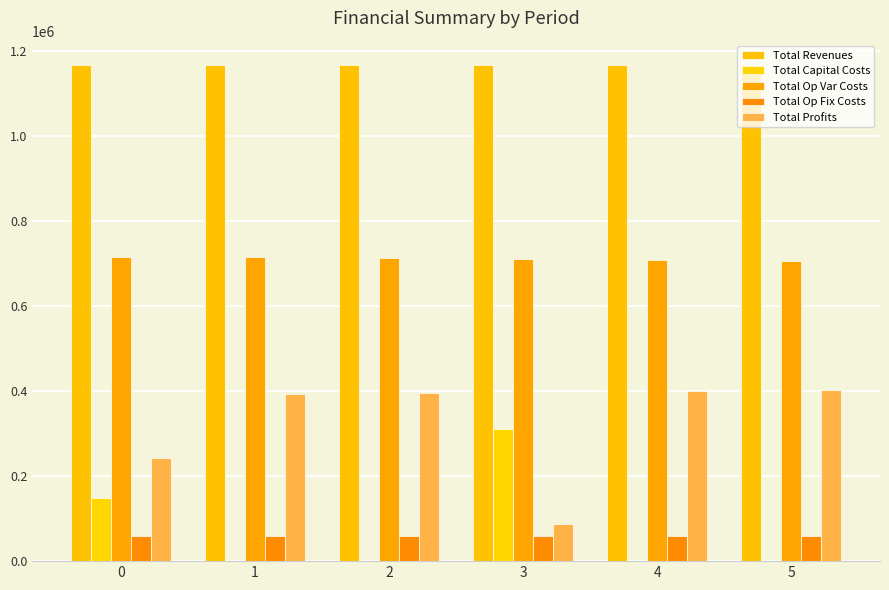

Rank the series by their maximum value, from lowest to highest.

Total Op Fix Costs, Total Capital Costs, Total Profits, Total Op Var Costs, Total Revenues